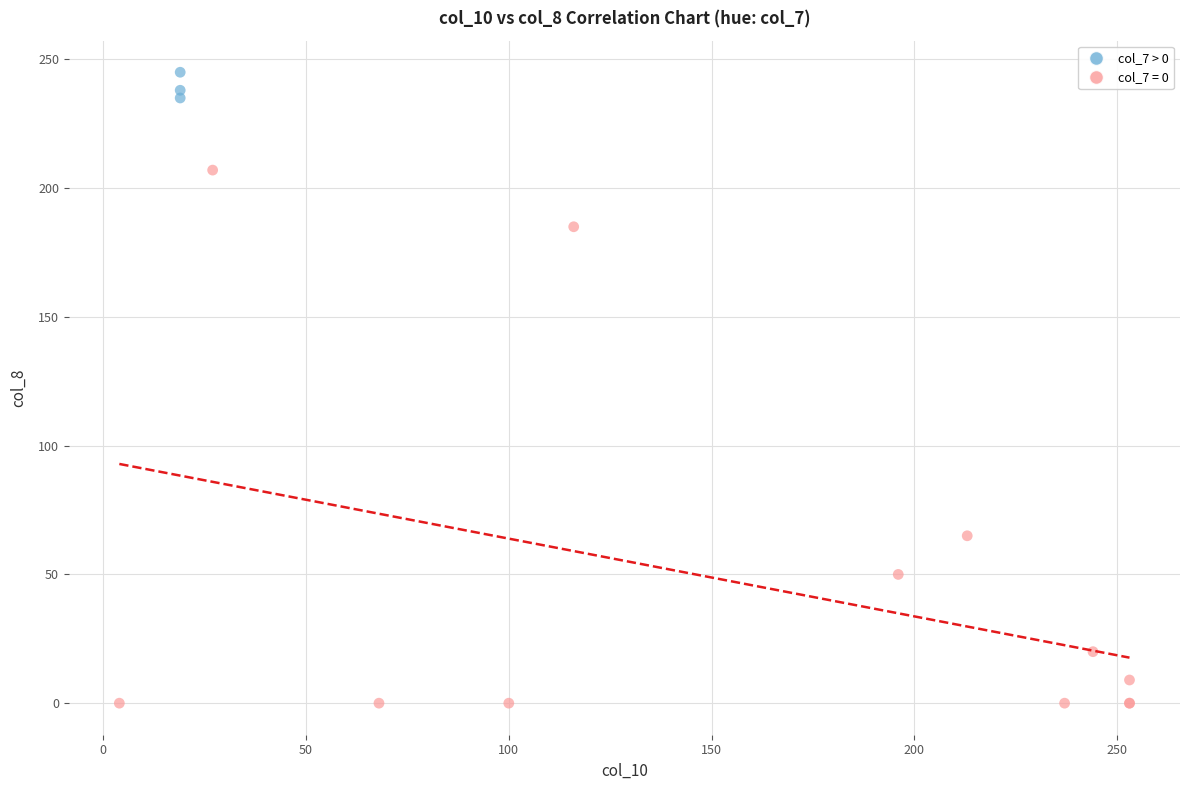

Which series reaches the minimum Y coordinate?

col_7 = 0